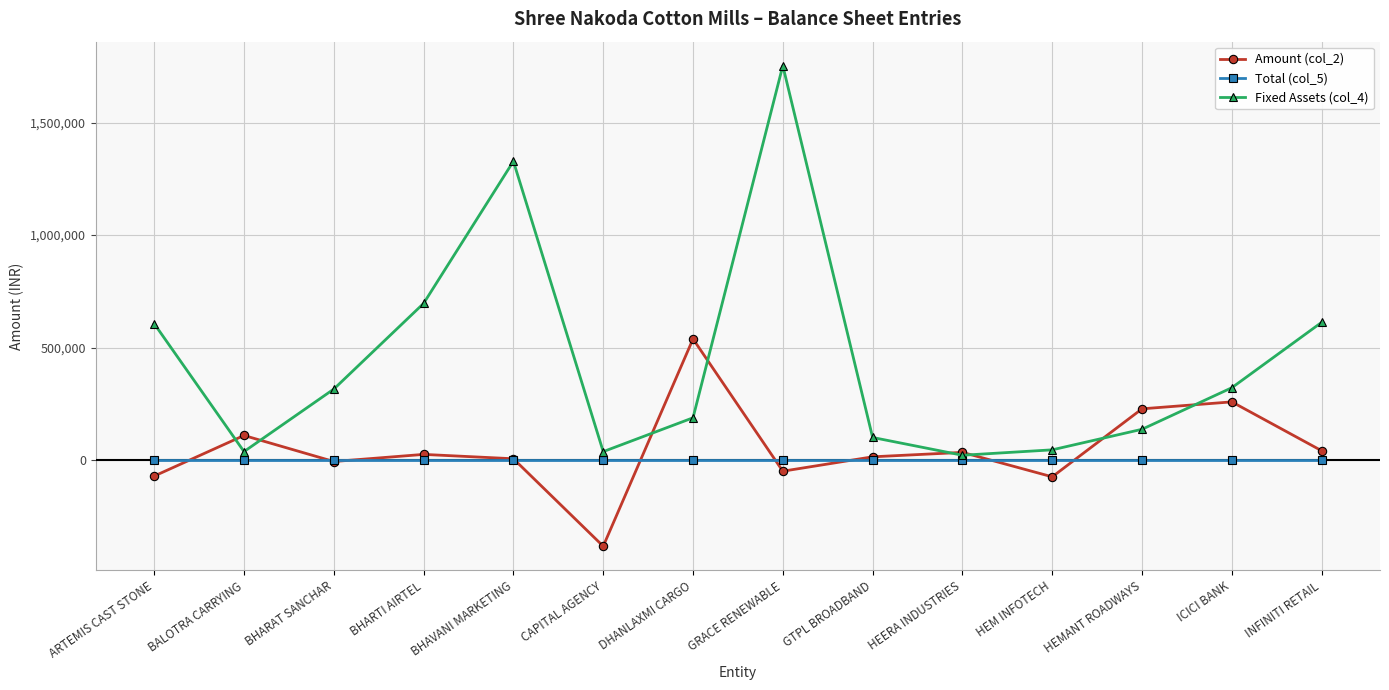

Which series has the widest spread of values?

Fixed Assets (col_4)